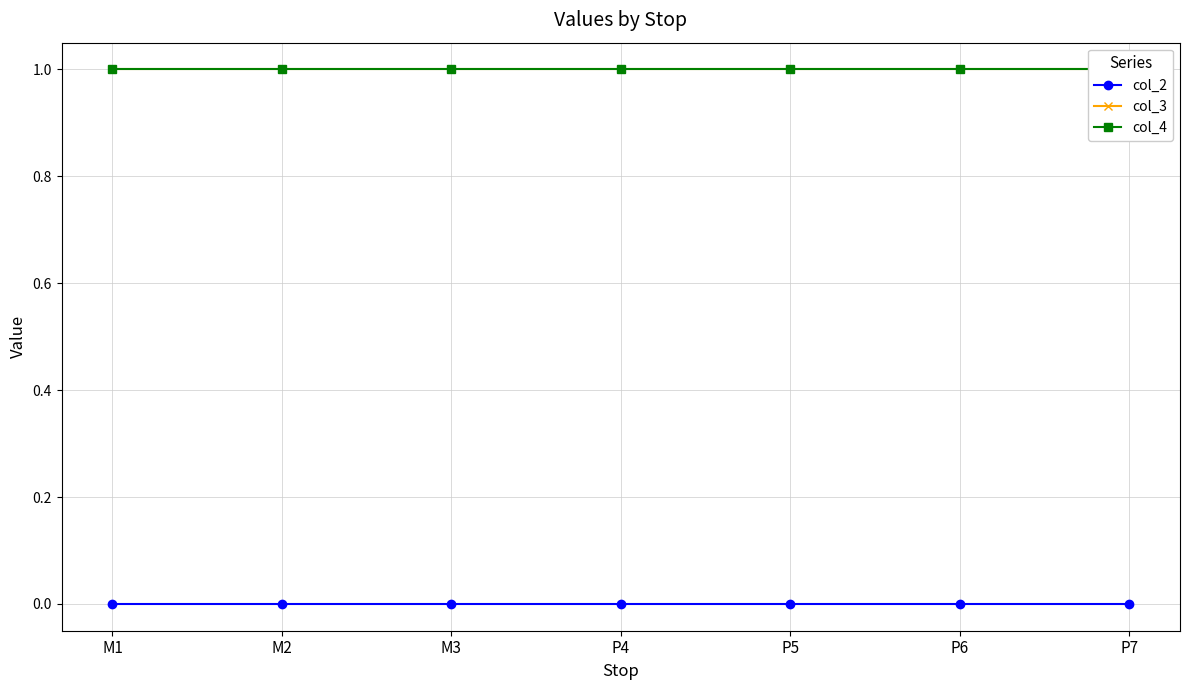

Which category has the highest value in the col_3 series?

M1